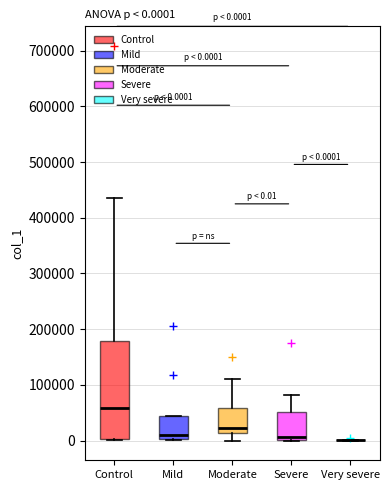

Which box is the tallest, from its lower edge to its upper edge?

Control